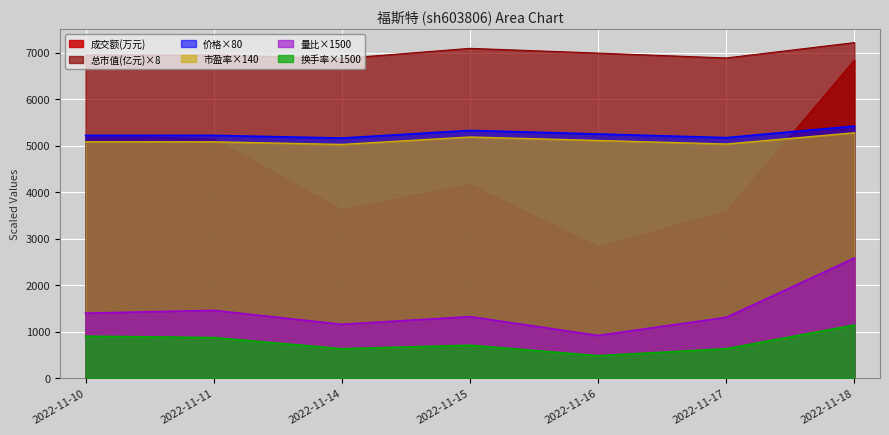

Is it true that 成交额(万元) equals 10840.1 at 2022-11-18?

False